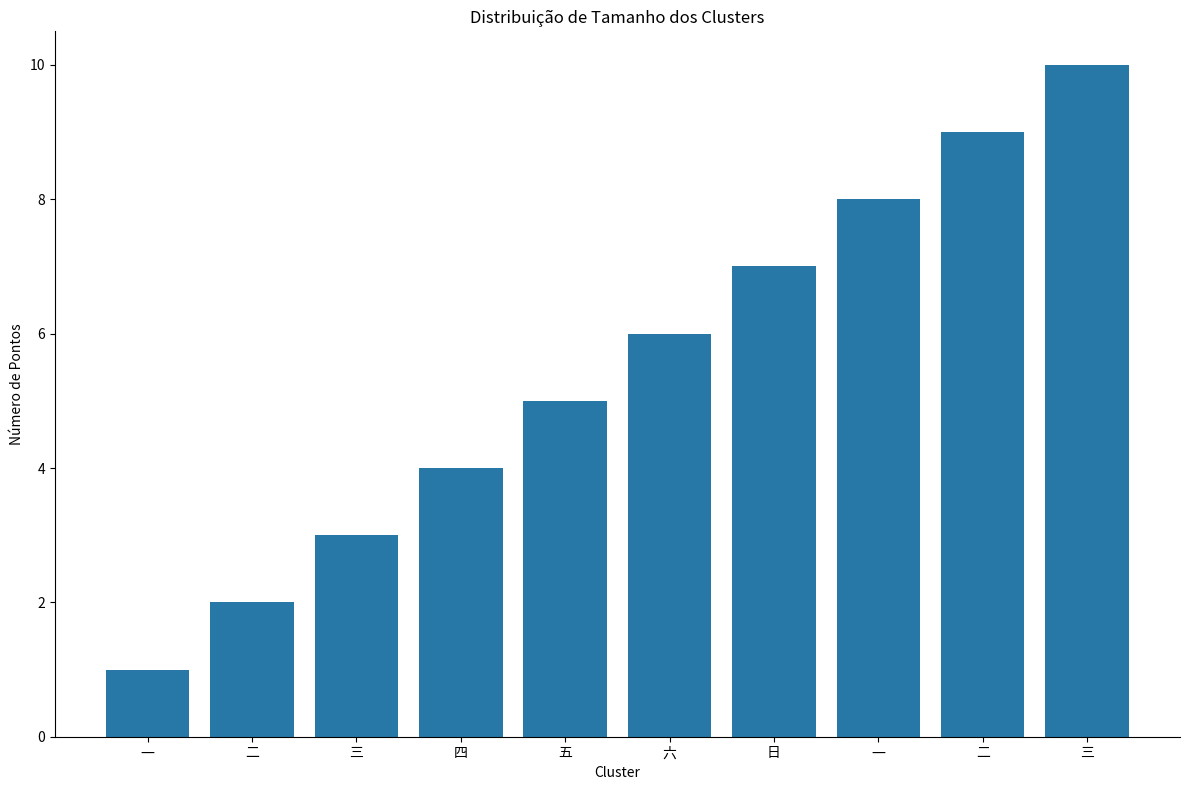

What is the difference between the second highest and second lowest values?

7